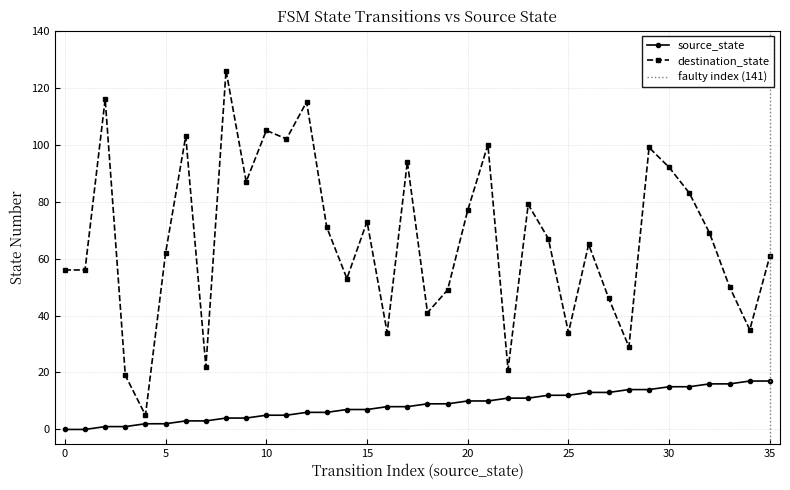

True or false: source_state and destination_state cross at least once.

False